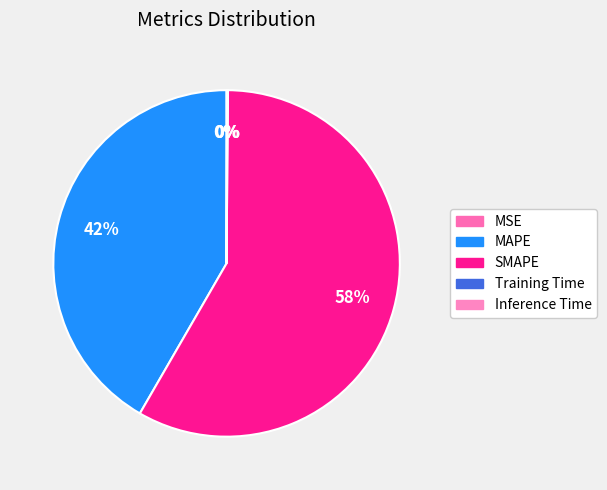

Which category has the smallest portion of the pie?

MSE